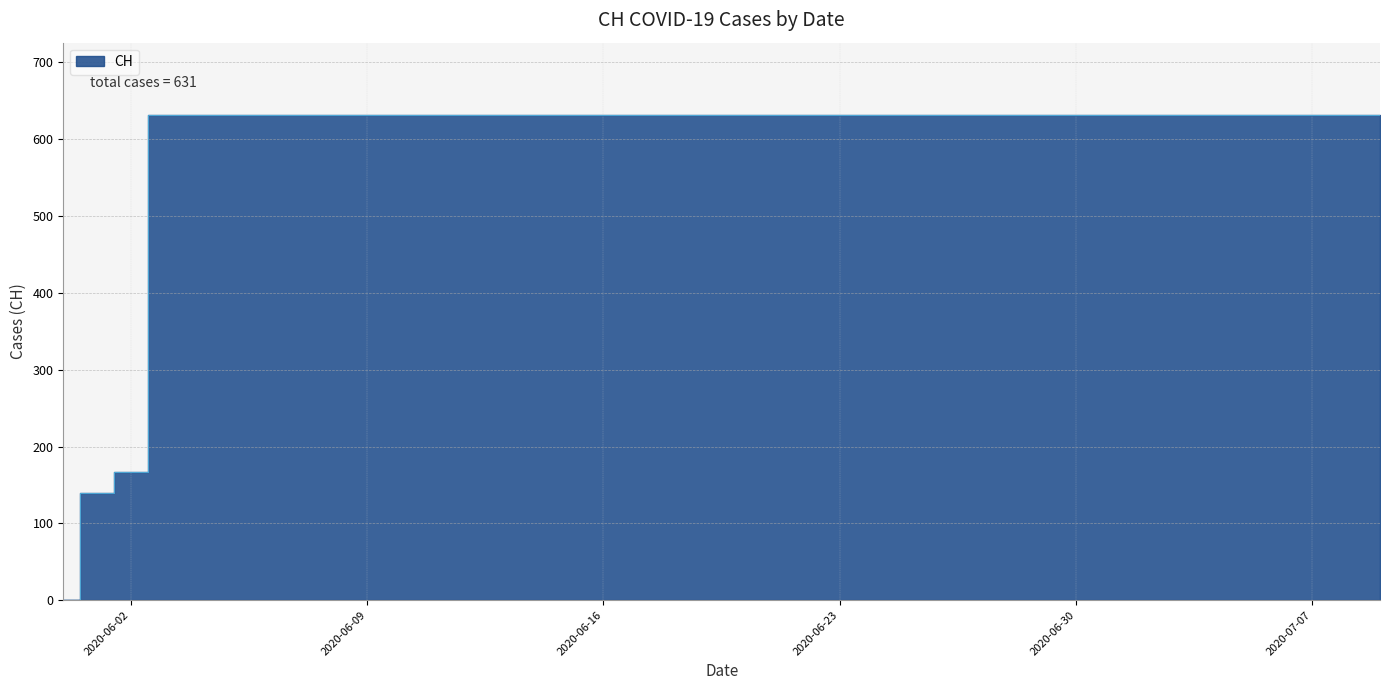

What is the ratio of the value at 2020-07-08 to the value at 2020-07-07?

1.0